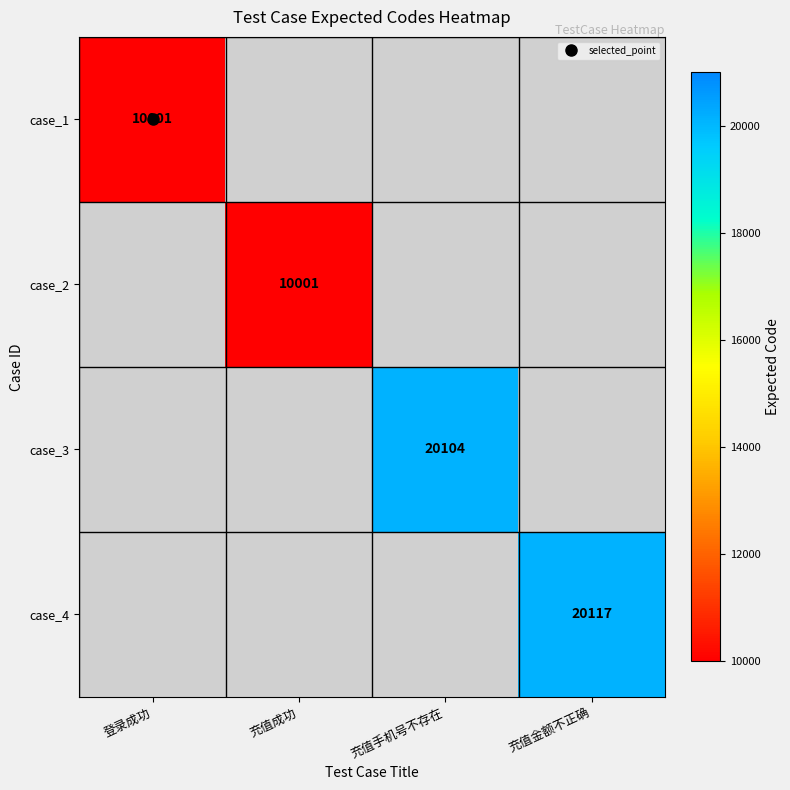

The case_2 series shows 3239.1 at 充值成功. True or false?

False